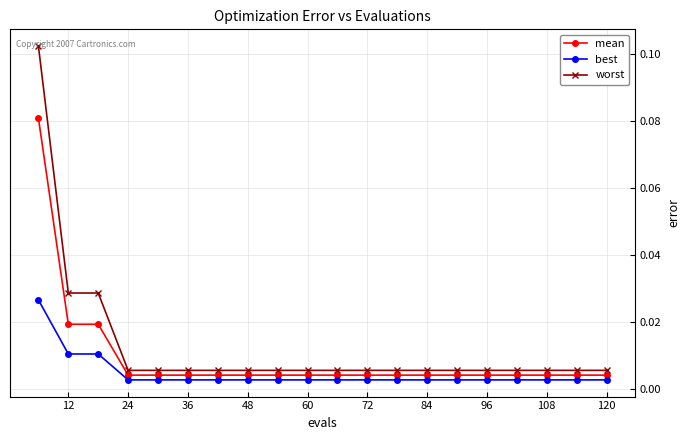

List the series in order of their peak value, highest first.

worst, mean, best